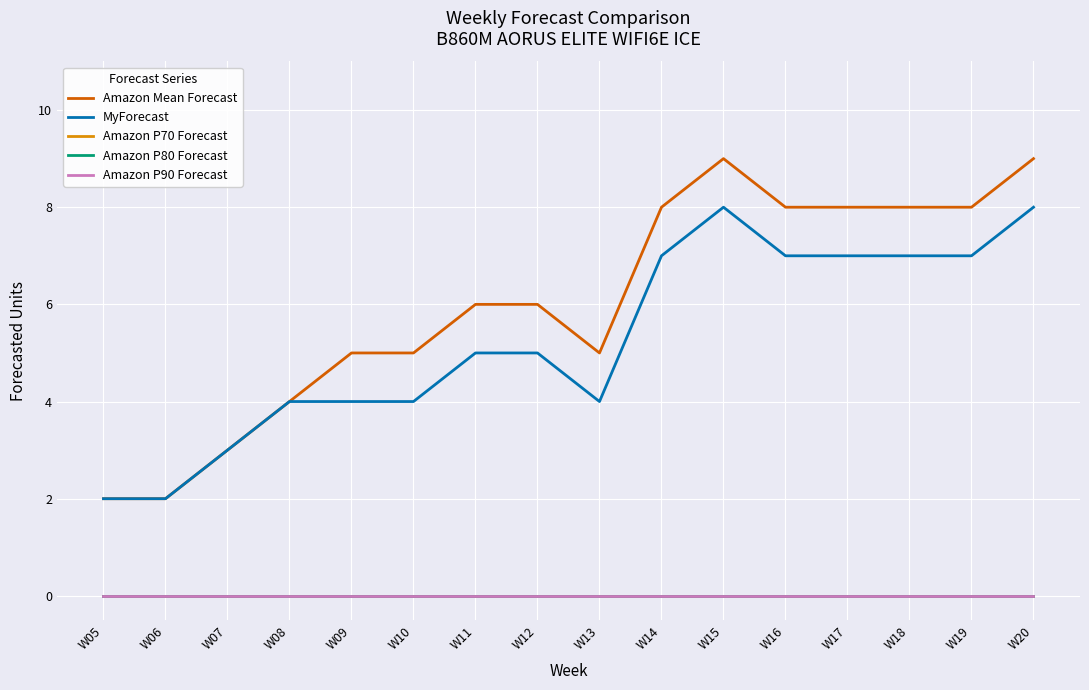

At which label is Amazon P80 Forecast closest to 0?

W05